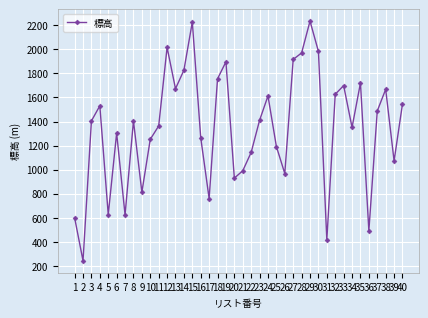

What is the value of the 27th point from the left?

1917